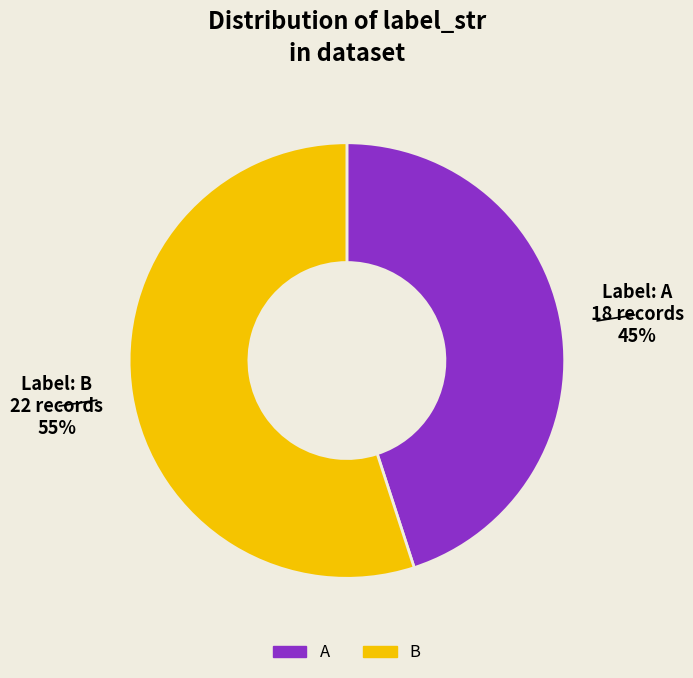

Which category has the smallest portion of the pie?

A